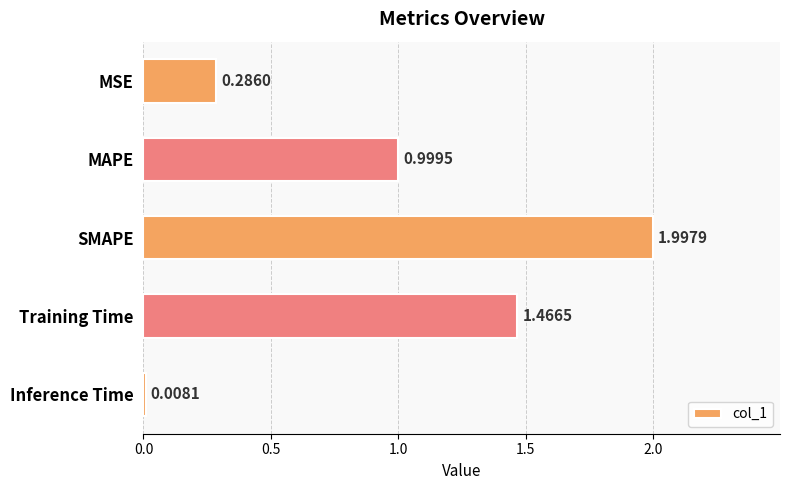

Which label corresponds to the smallest value in the chart?

Inference Time